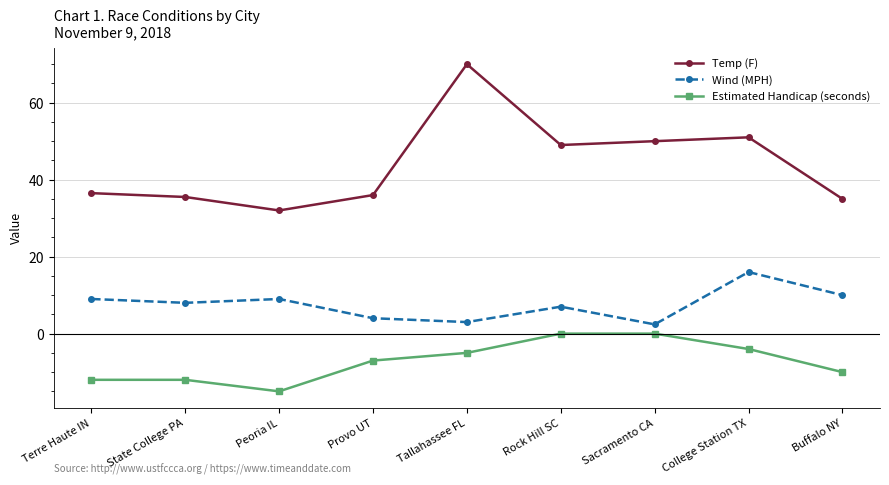

What position from the right is Peoria IL?

7